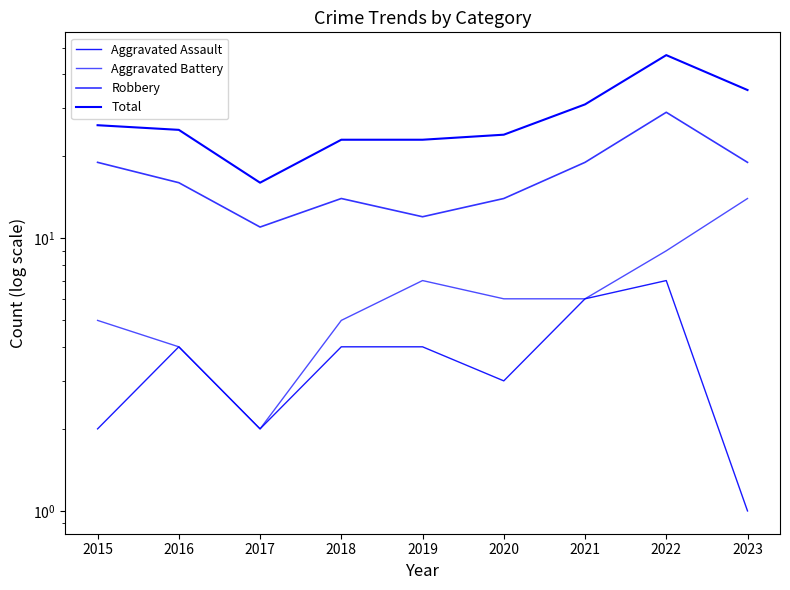

Is this an area chart (filled region under the line)?

No